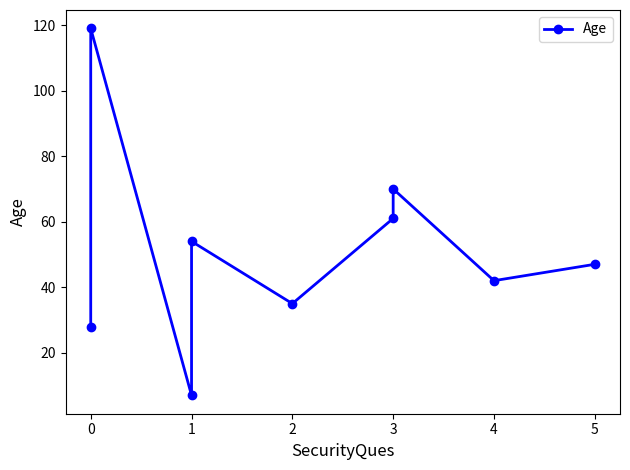

What is the value of the 8th point from the left?

42